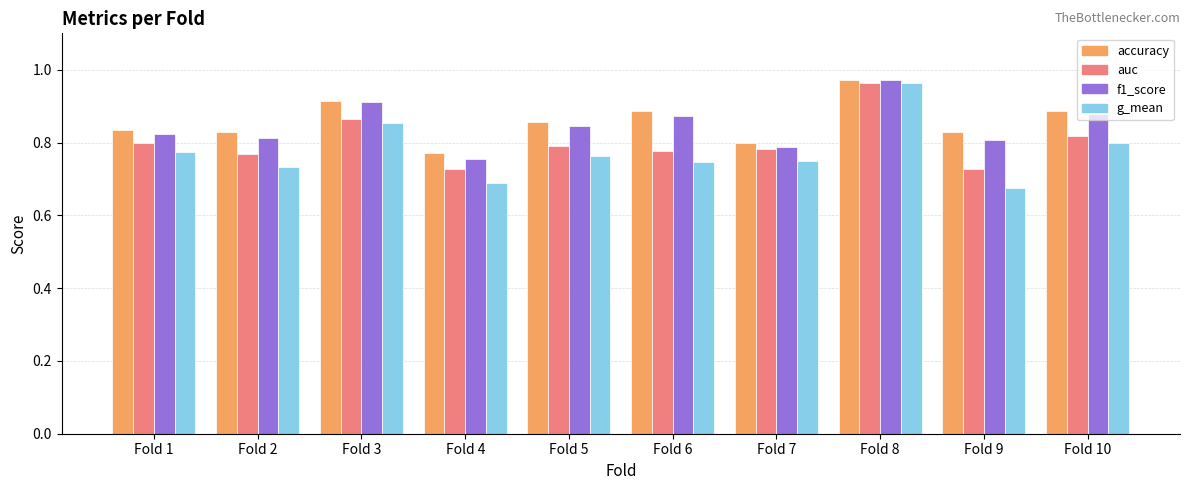

True or false: accuracy has a value of 1.1 at Fold 9.

False